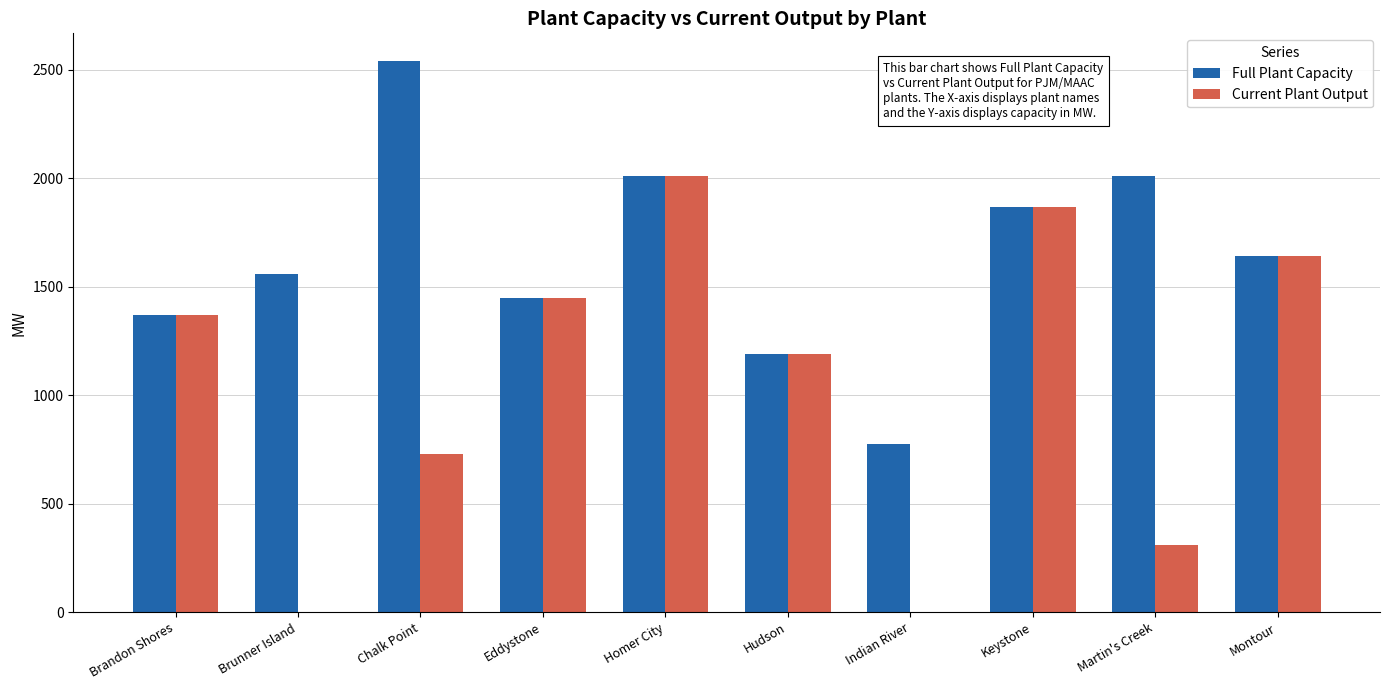

What are all the series names shown in the legend?

Full Plant Capacity, Current Plant Output